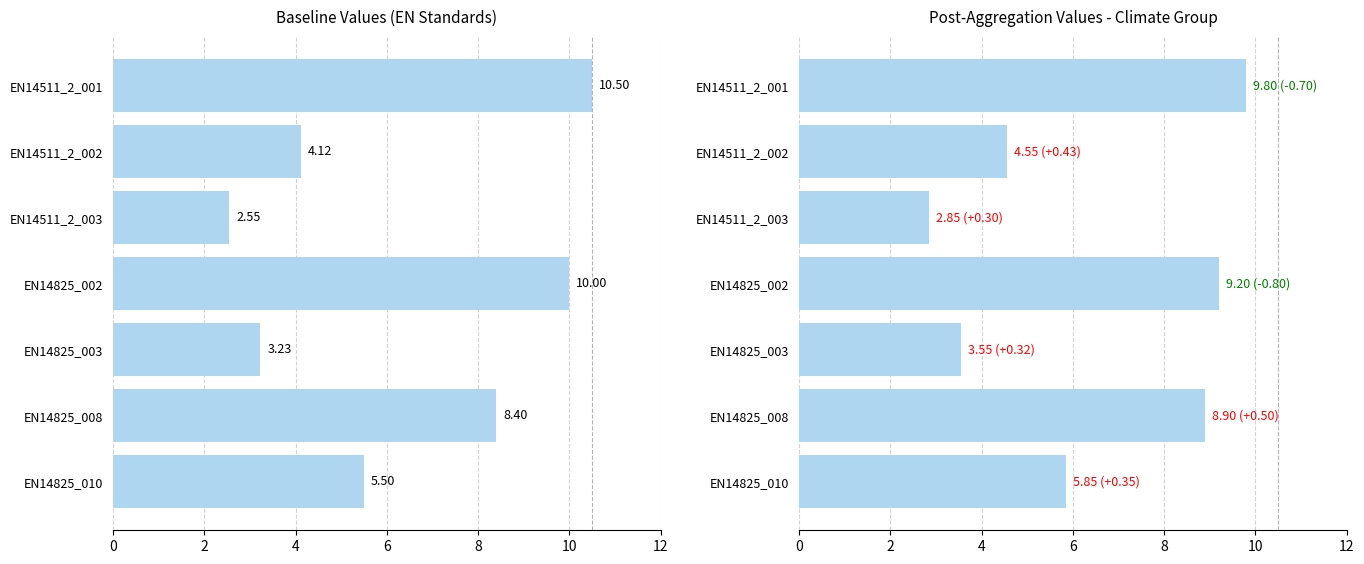

List the series in order of their peak value, highest first.

baseline, post_treatment